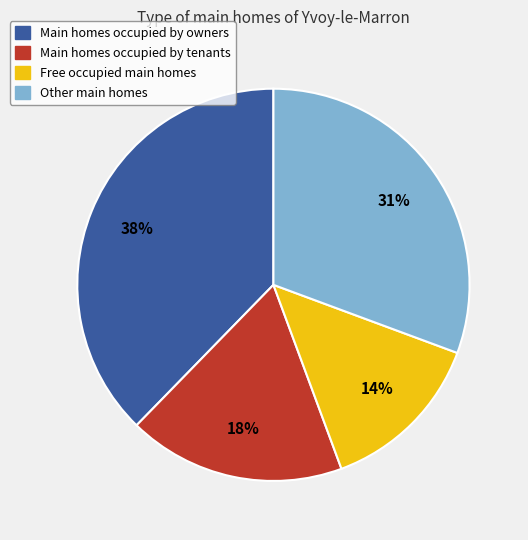

To the nearest percent, what is the difference between the largest and smallest slice percentages?

24%